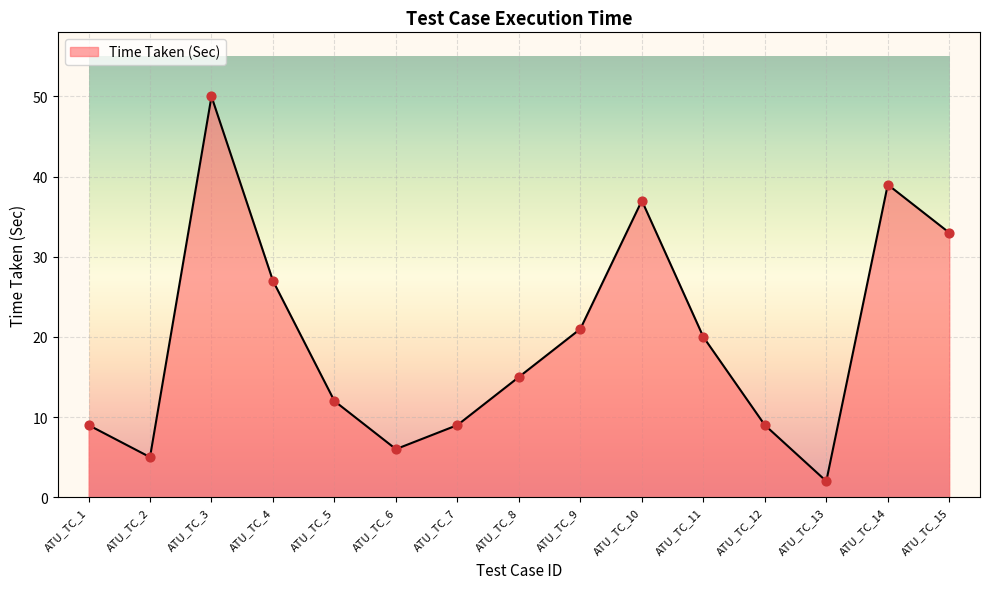

Which has a higher value, ATU_TC_11 or ATU_TC_13?

ATU_TC_11